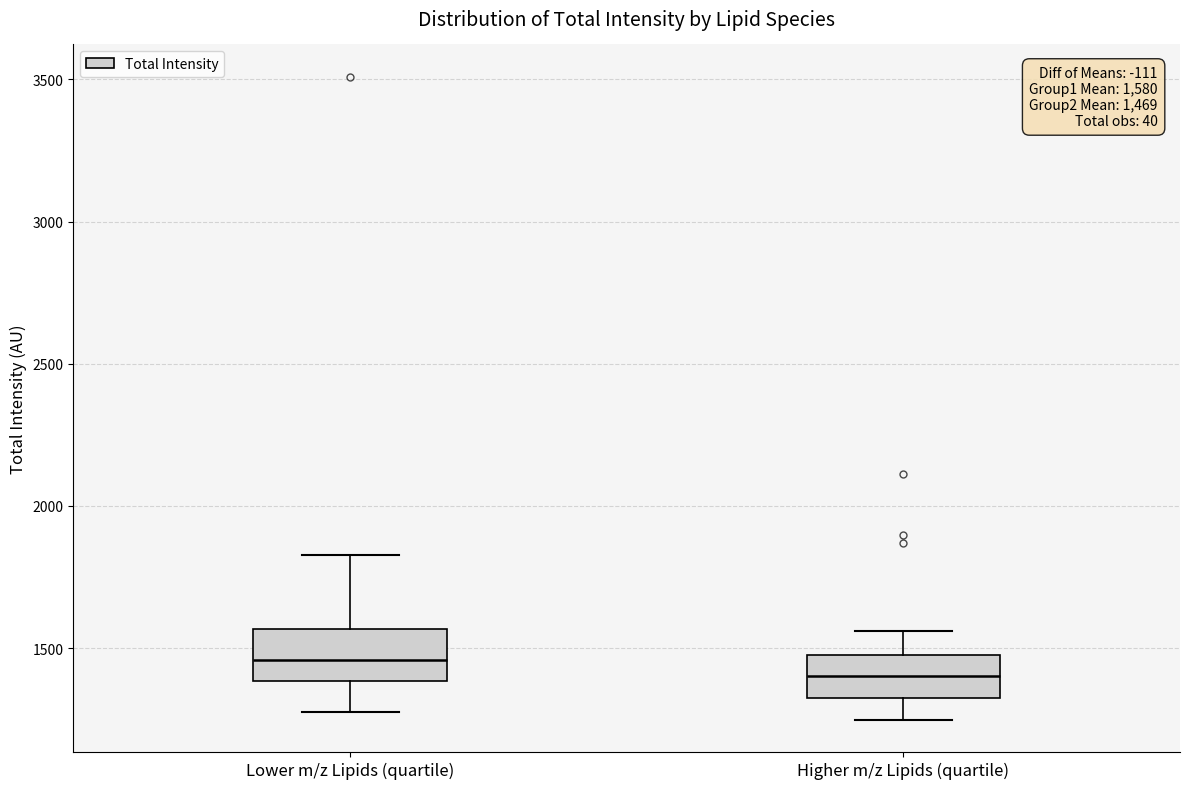

Which box has the highest median line?

Lower m/z Lipids (quartile)